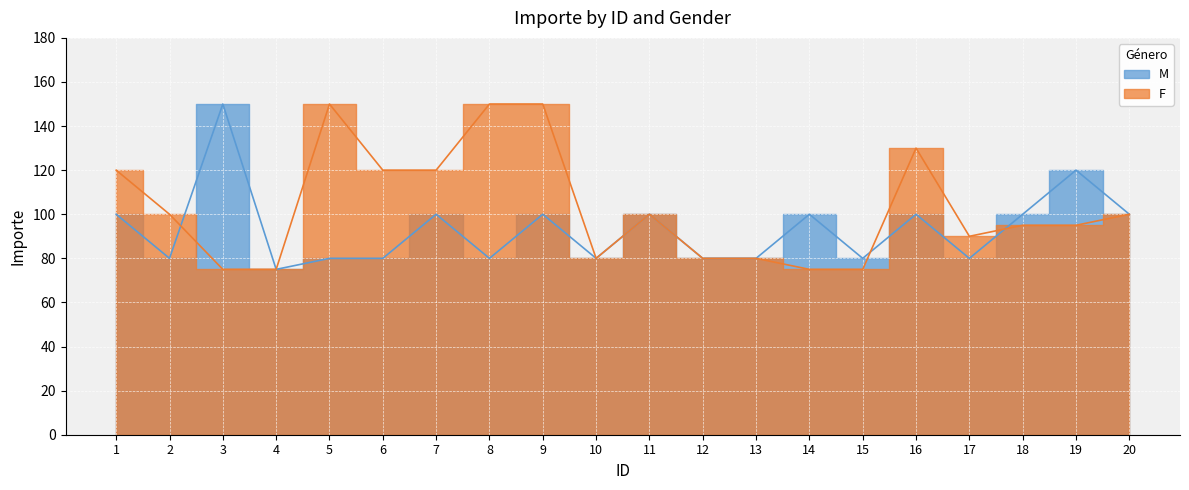

What is the smallest value displayed?

75